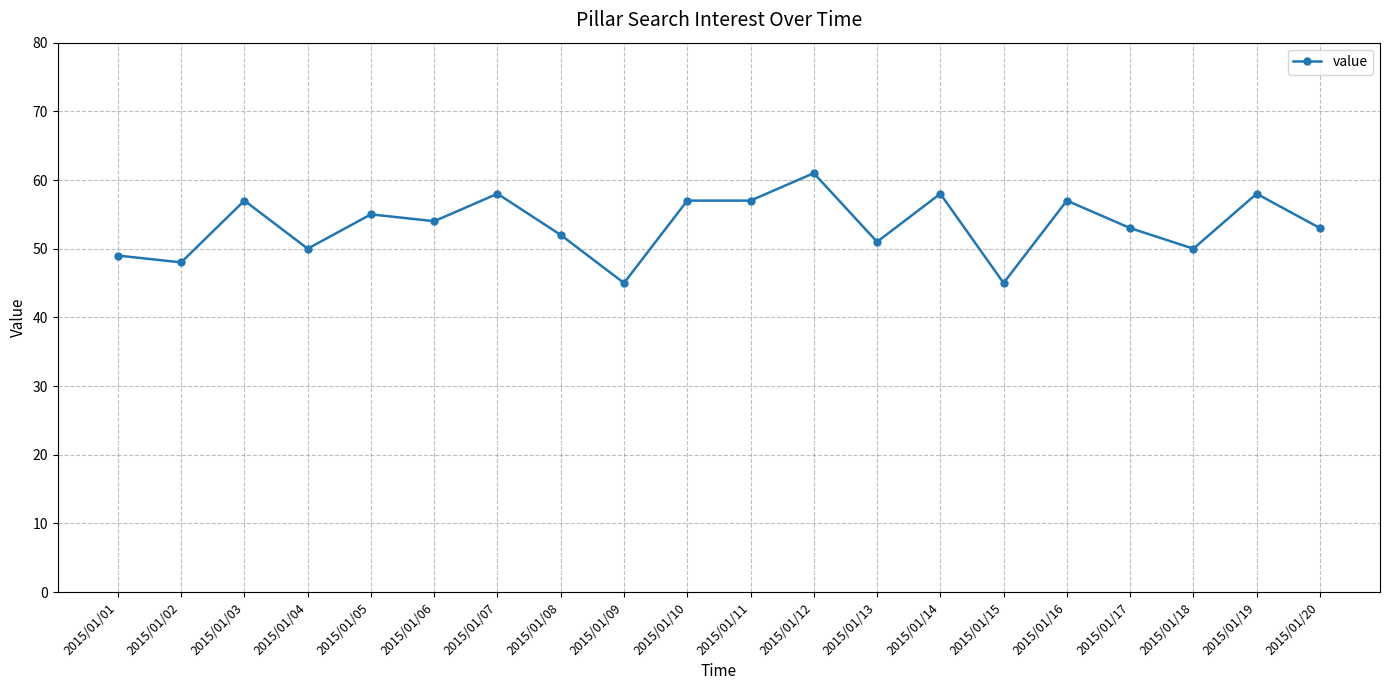

Between 2015/01/06 and 2015/01/03, which is larger?

2015/01/03